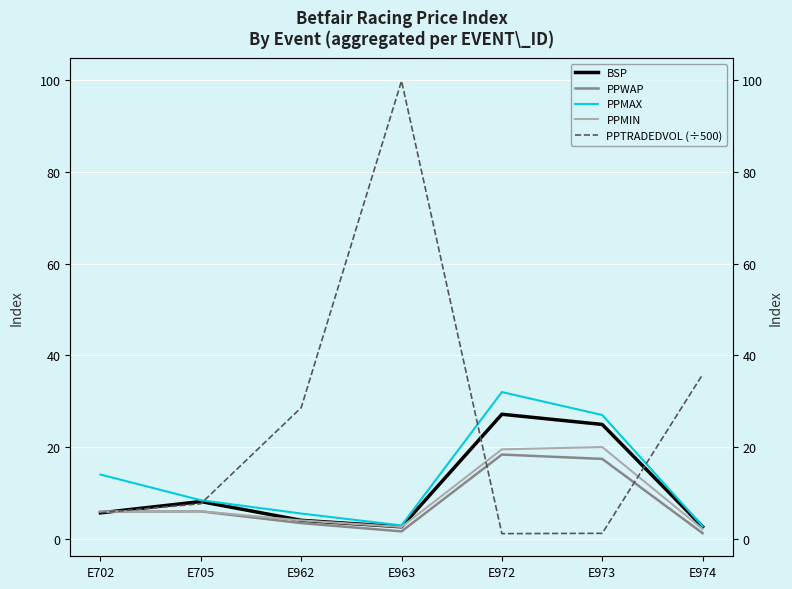

What is the value of the PPMIN point at the 1st from the left?

5.9